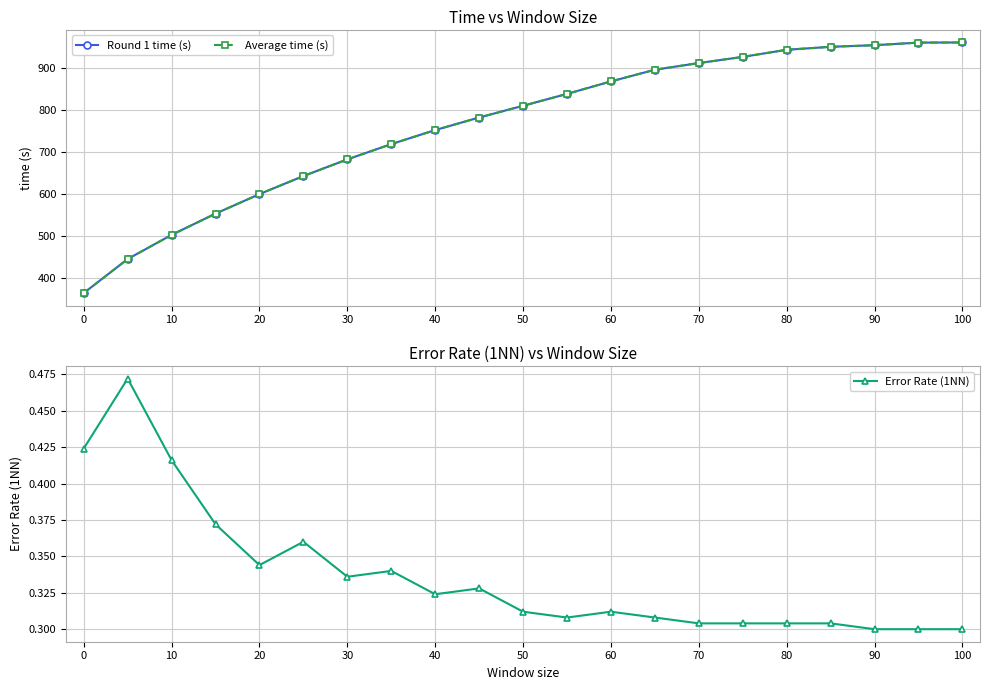

How many lines are shown in the chart?

3